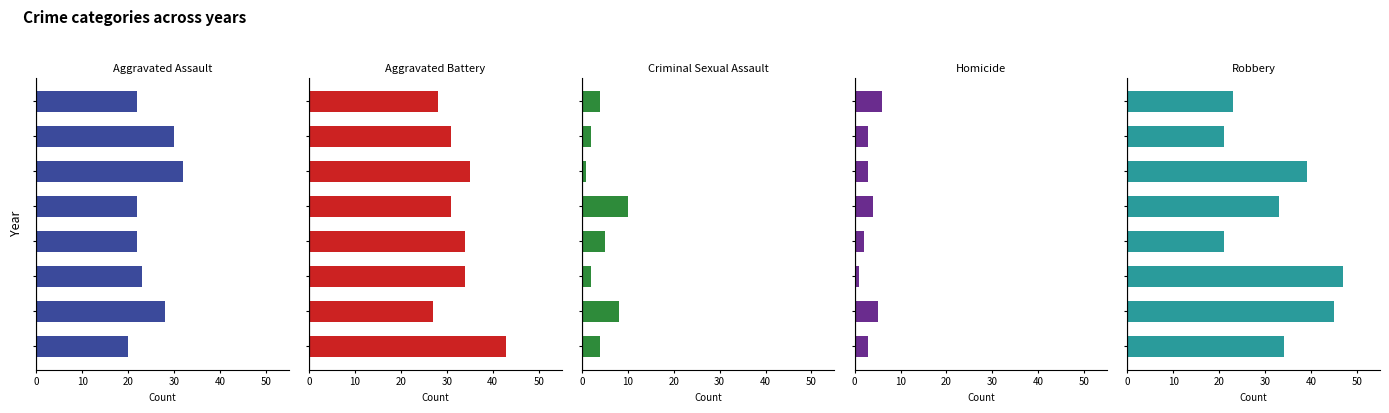

Which series changed the most between 20 and 6?

Robbery